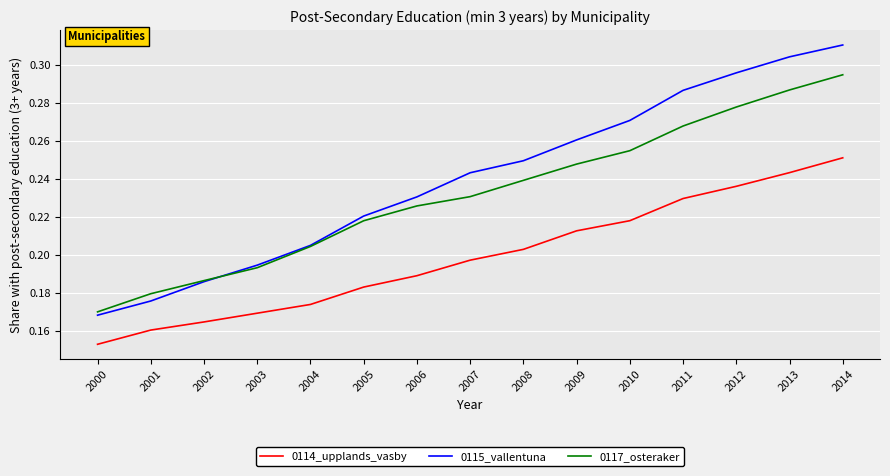

What is the sum of all 0114_upplands_vasby values?

3.0